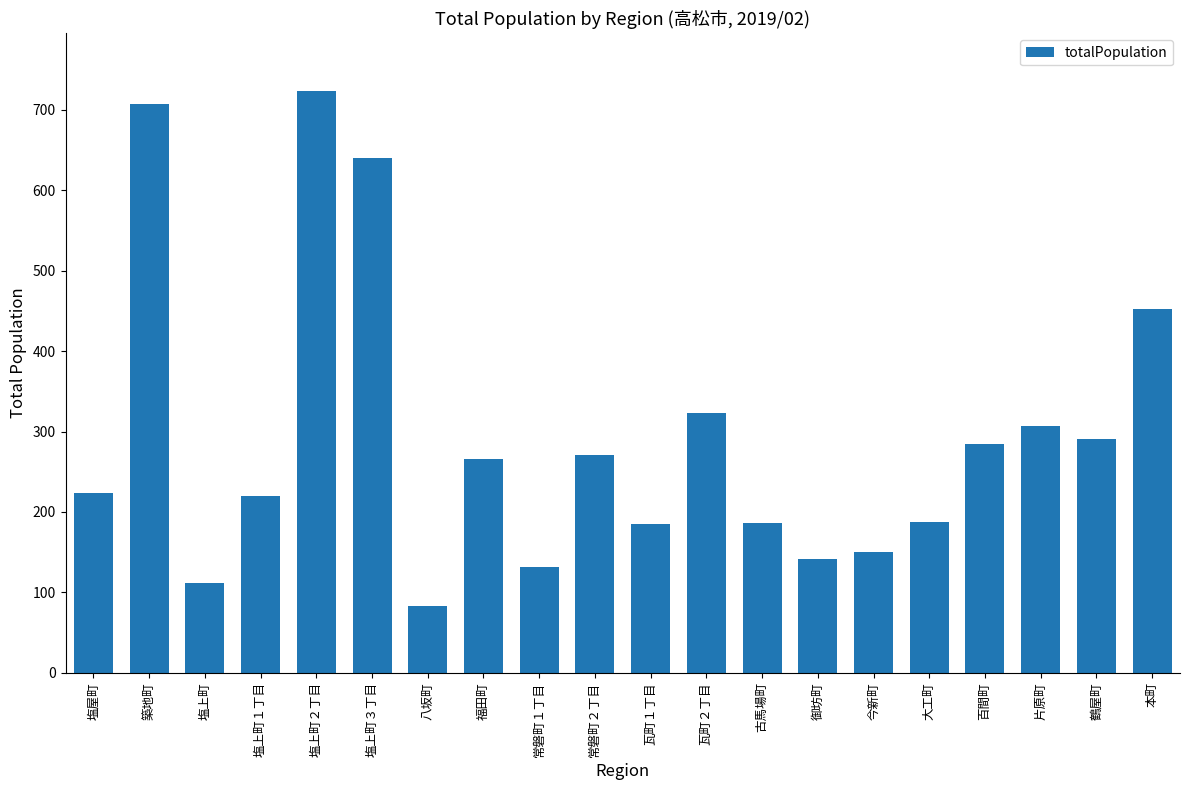

Is it true that the value at 常磐町２丁目 is 478?

False